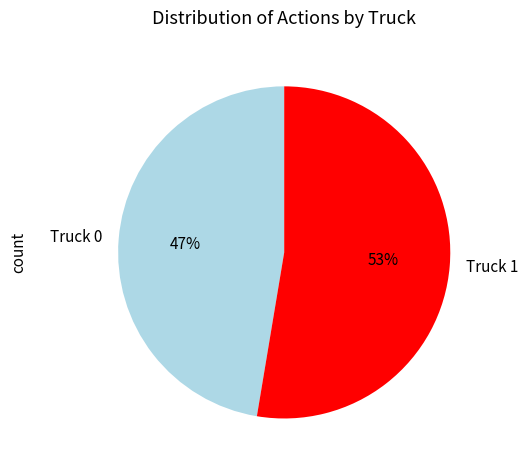

What is the ratio of the value at Truck 1 to the value at Truck 0?

1.1